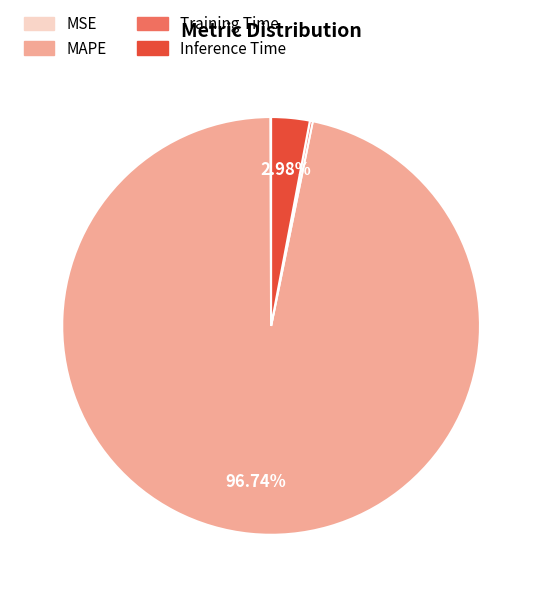

Which category has the biggest portion of the pie?

MAPE